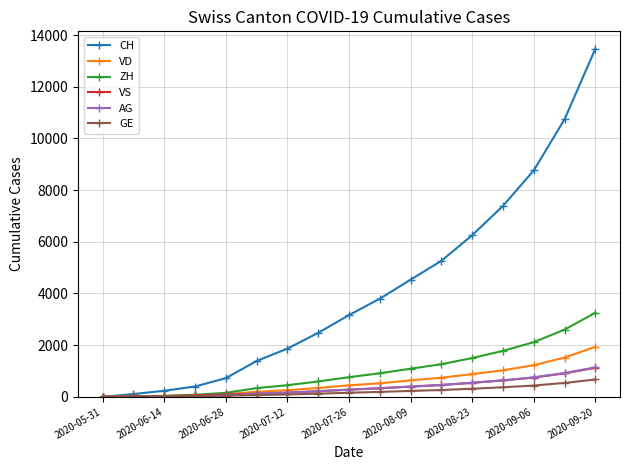

Which series has the largest total across all categories?

CH